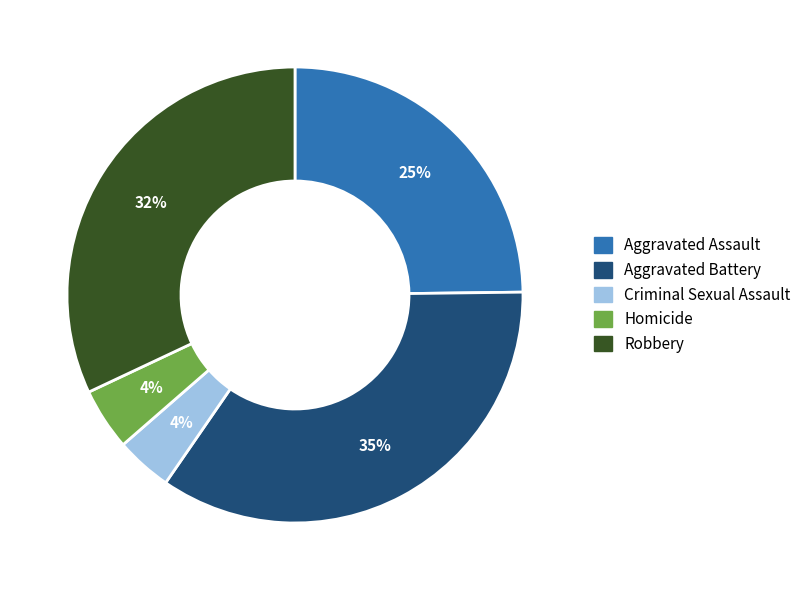

Is there a majority slice in this chart?

No